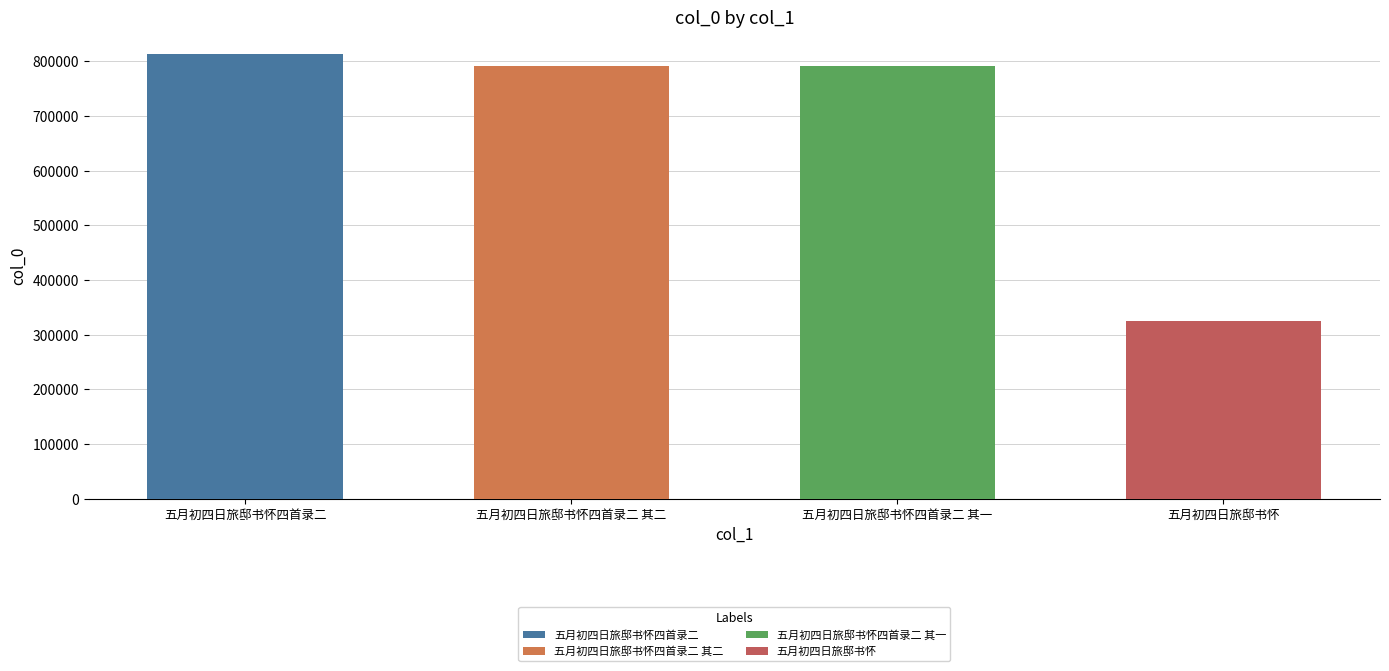

Are the bars grouped side by side (vs. stacked)?

No